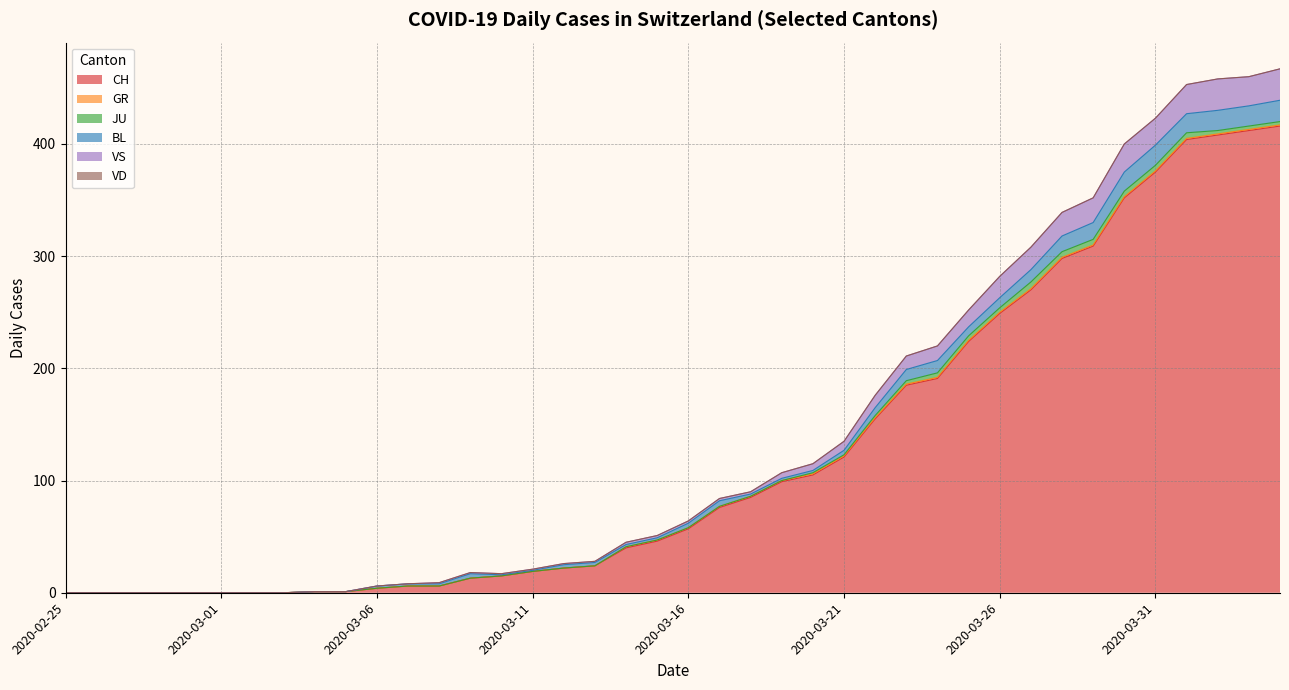

How many lines are shown in the chart?

6